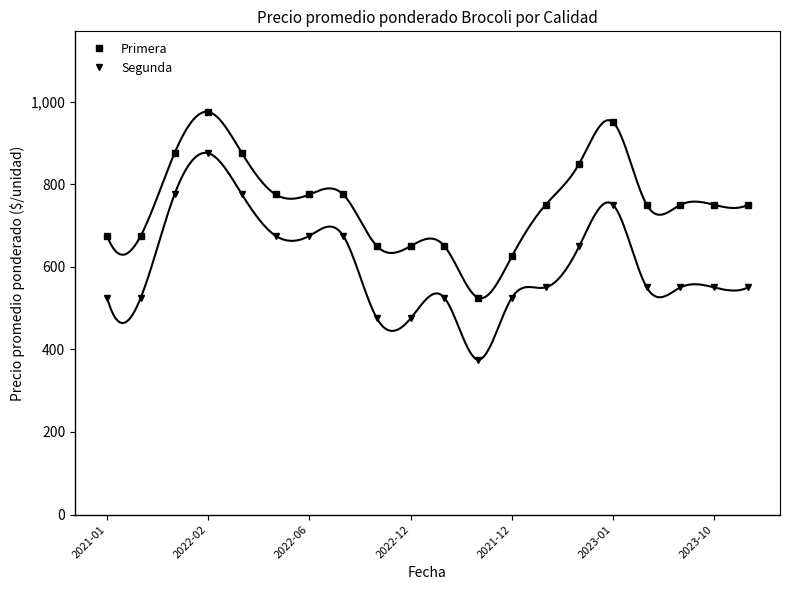

True or false: Primera and Segunda intersect in this chart.

False